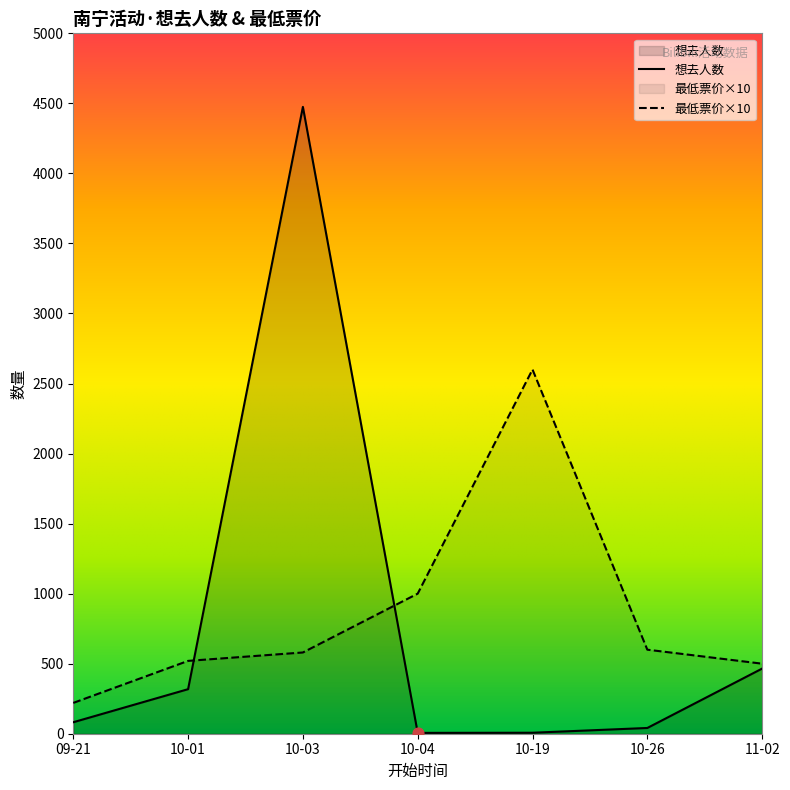

Which series reaches the minimum Y coordinate?

想去人数